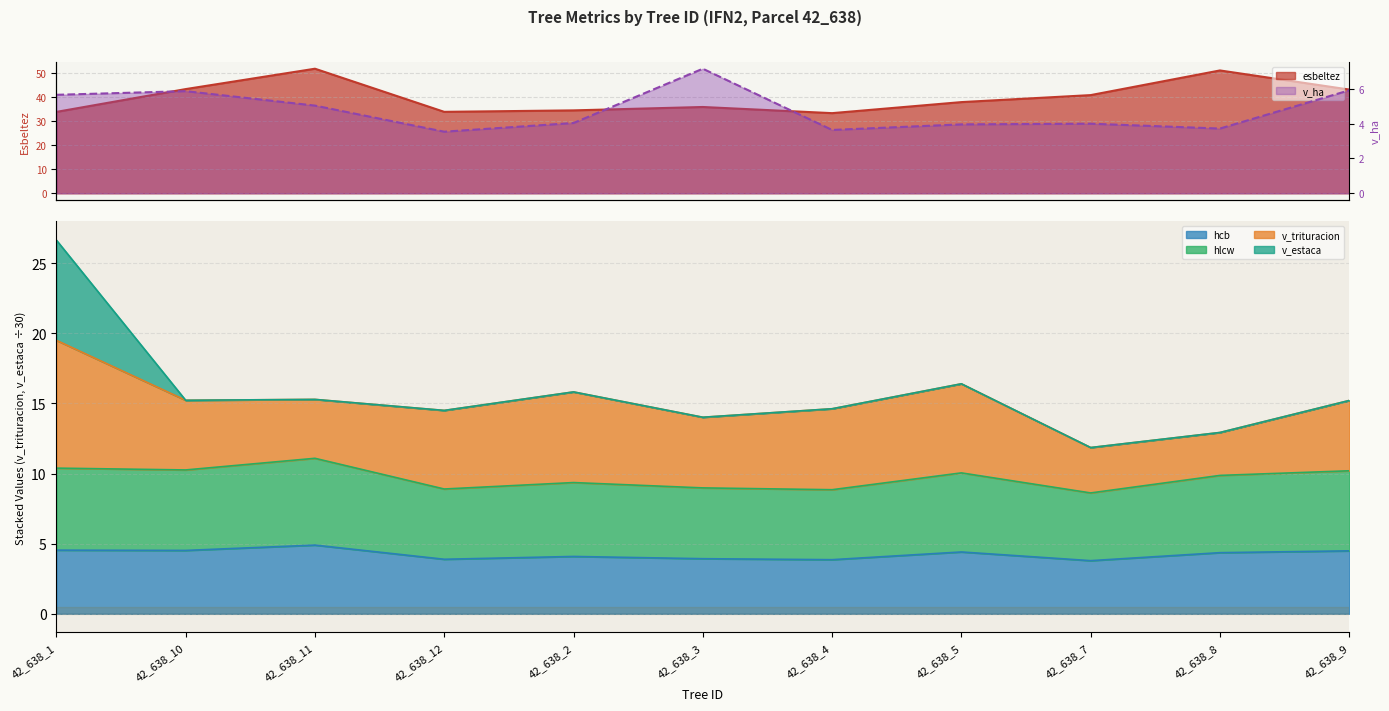

Which series has the largest range (max minus min)?

esbeltez